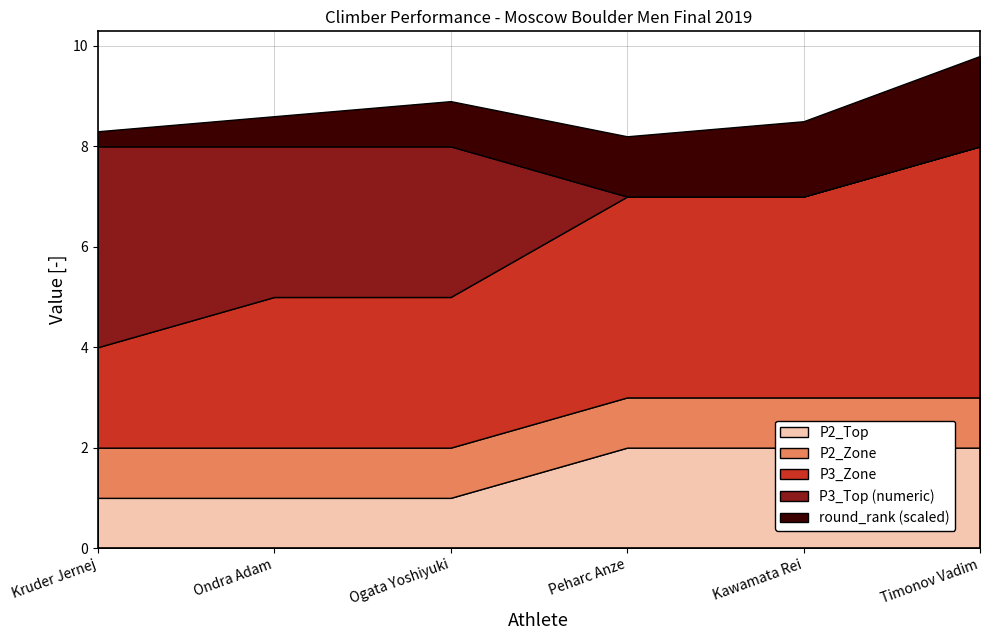

What position from the left is Peharc Anze?

4